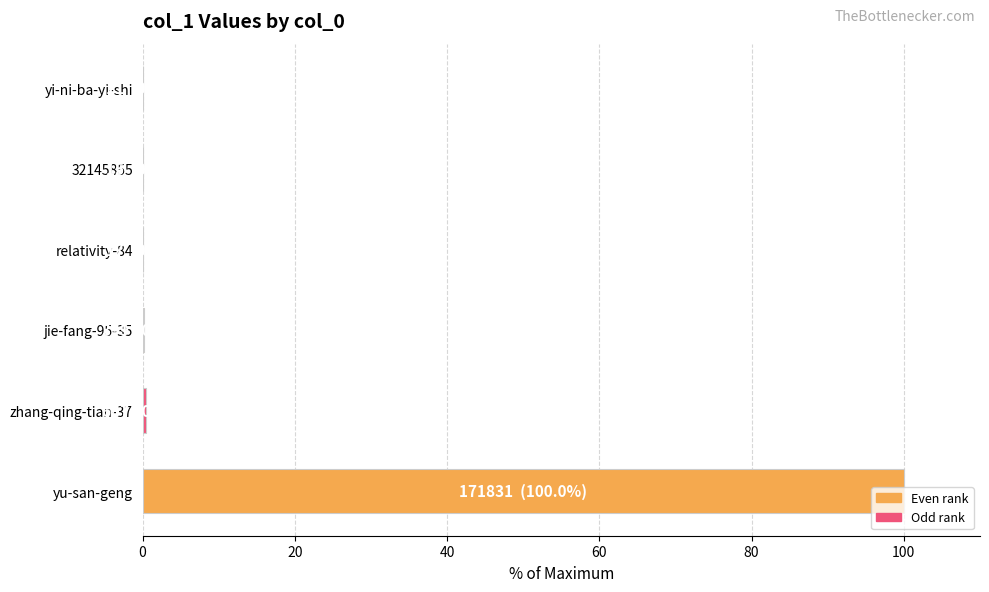

What is the average value?

16.8